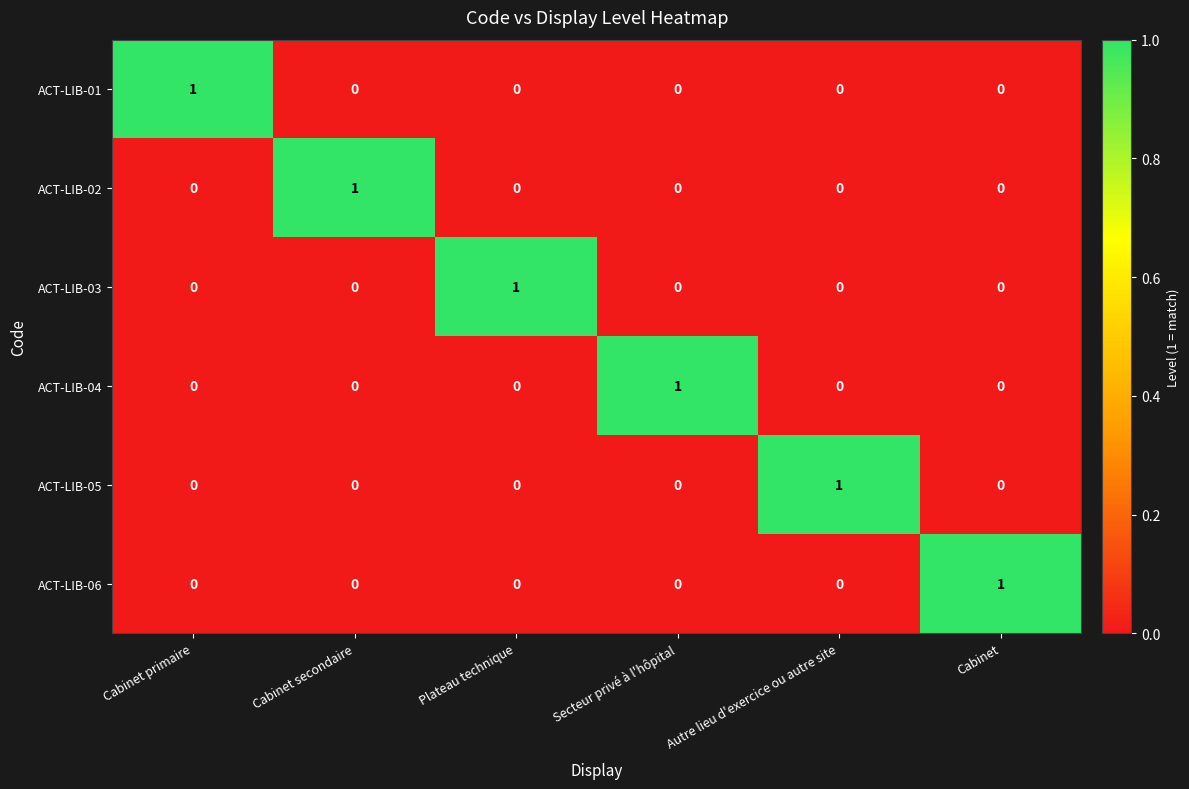

How many ACT-LIB-03 values are between 0 and 1?

6